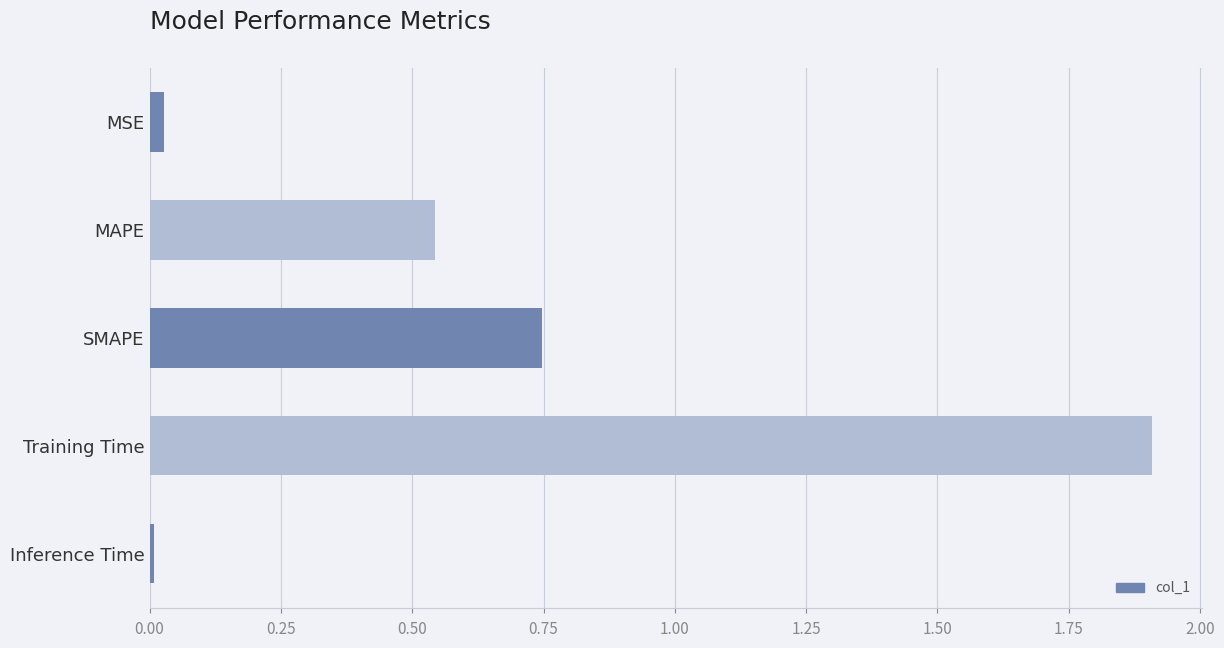

Which category has the highest value across all series?

Training Time